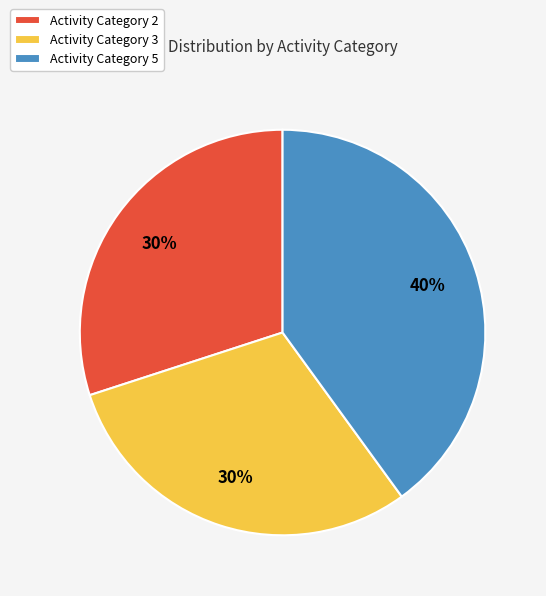

To the nearest percent, what is the combined percentage of Activity Category 3 and Activity Category 2?

60%